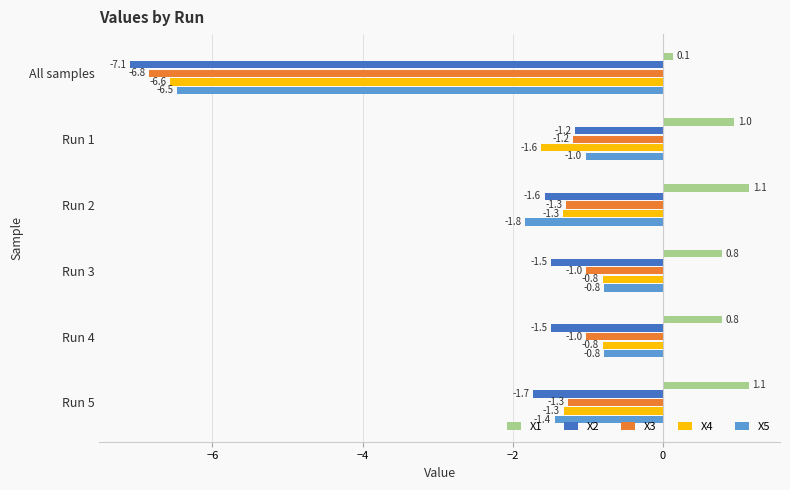

Which series has the largest range (max minus min)?

X2